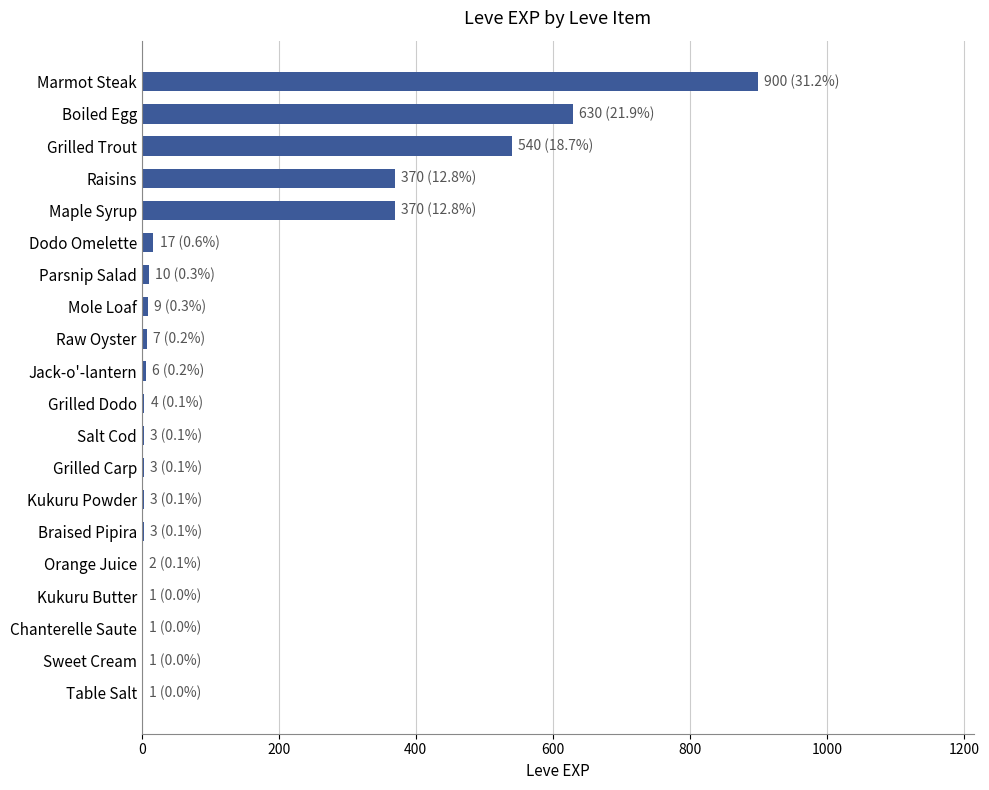

True or false: the data shows 881 at Grilled Trout.

False